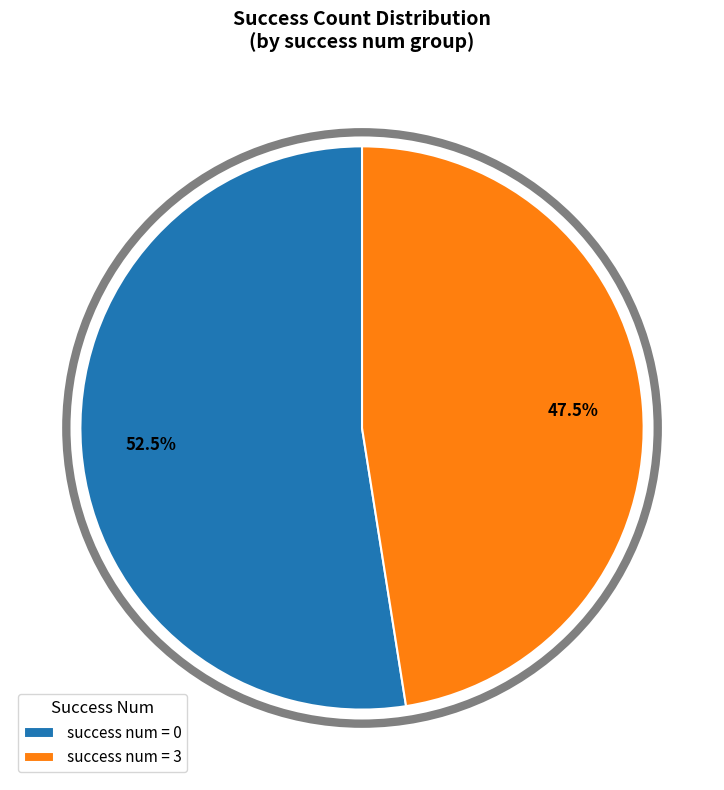

Do success num = 0 and success num = 3 together represent more than half of the pie?

Yes